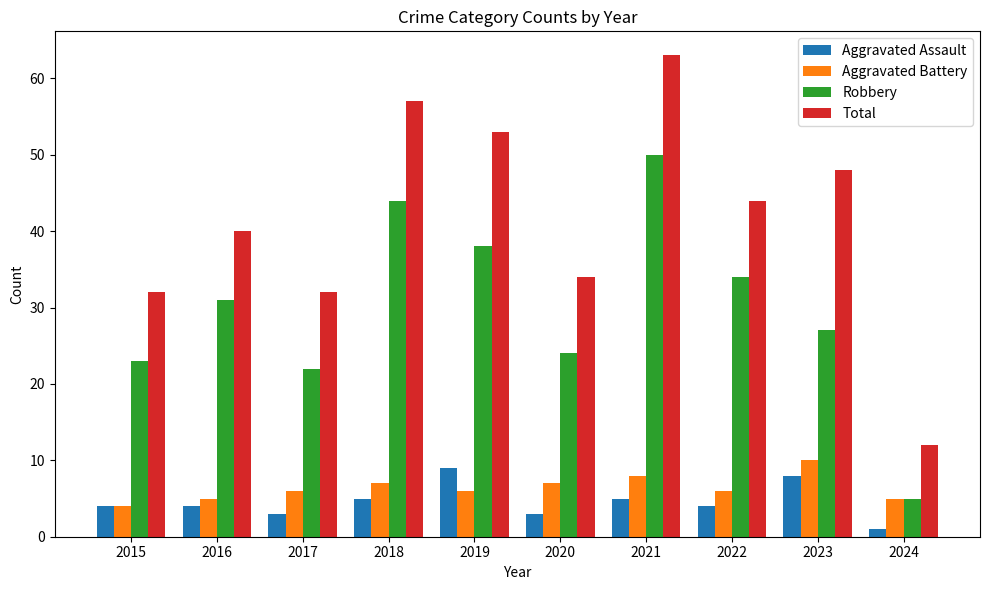

Is it true that Aggravated Battery equals 2 at 2018?

False